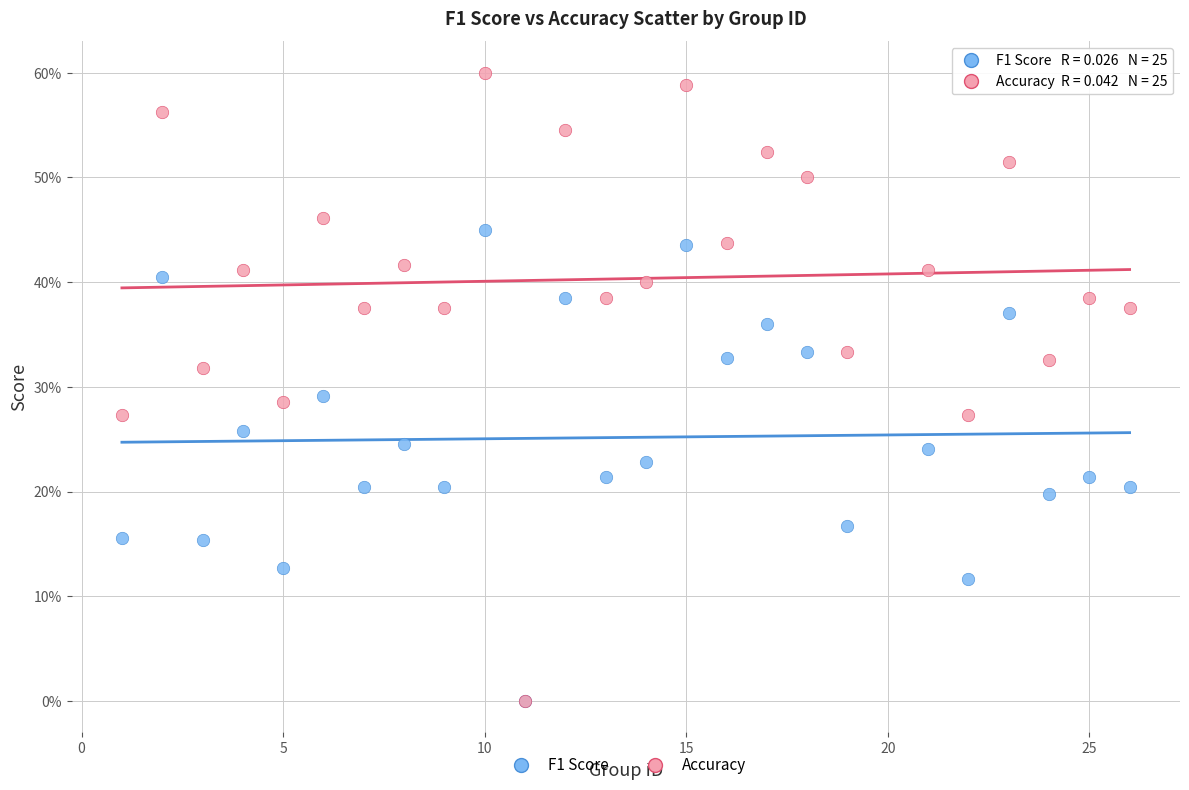

Which series has the largest Y range (max minus min)?

Accuracy